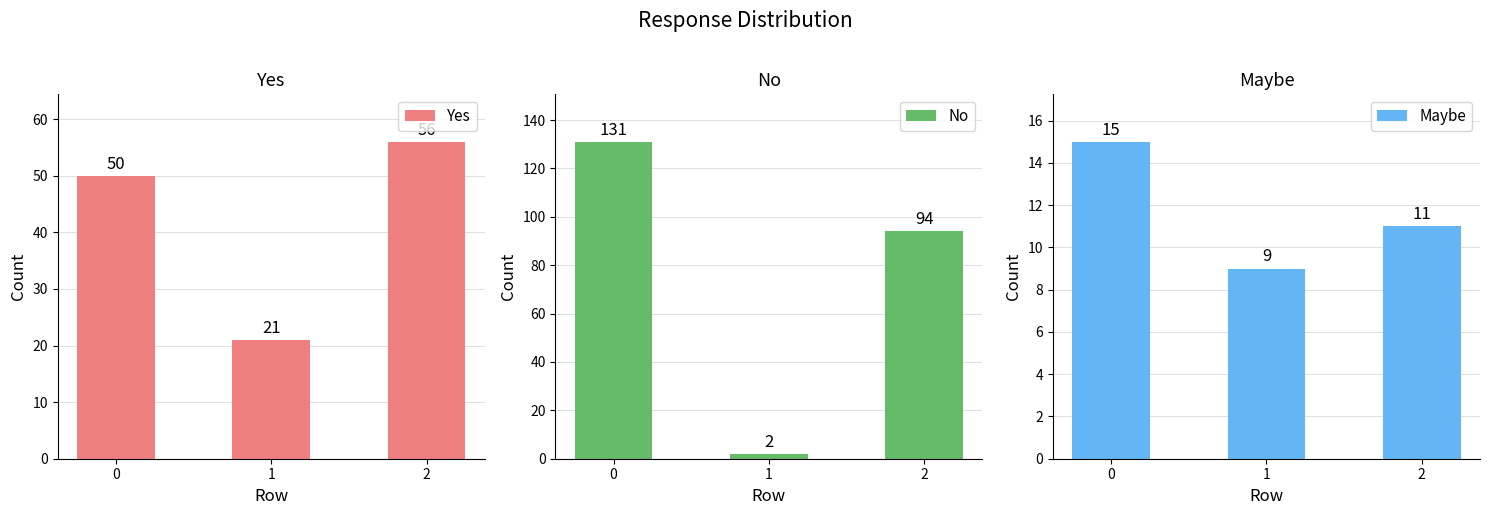

The value of No at 0 is 178. True or false?

False